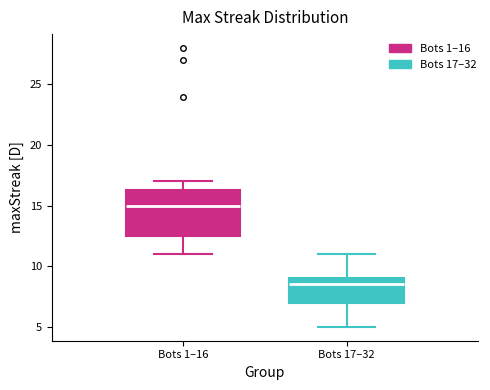

Reading left to right, read every box against the y-axis: the position of its median line, the range the box covers, and the ends of its whiskers. The values are not printed on the chart, so give them approximately, as read against the axis.

Bots 1–16: median 15.0, box 12.5 to 16.5, whiskers 11.0 to 17.0
Bots 17–32: median 8.5, box 7.0 to 9.0, whiskers 5.0 to 11.0